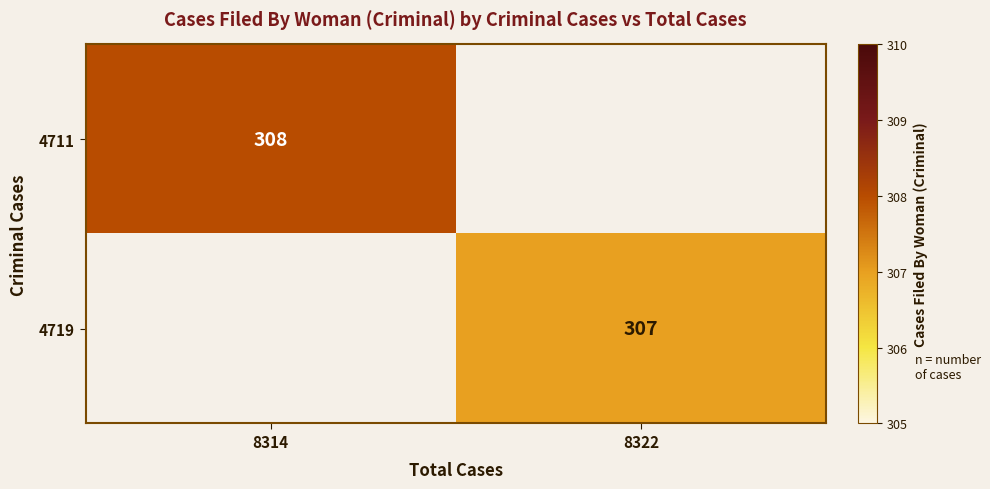

Count the number of data series in this chart.

2